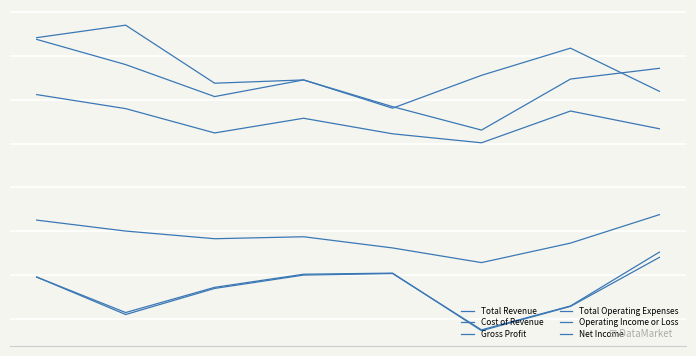

True or false: Total Operating Expenses has more than 0 interior local peaks.

True